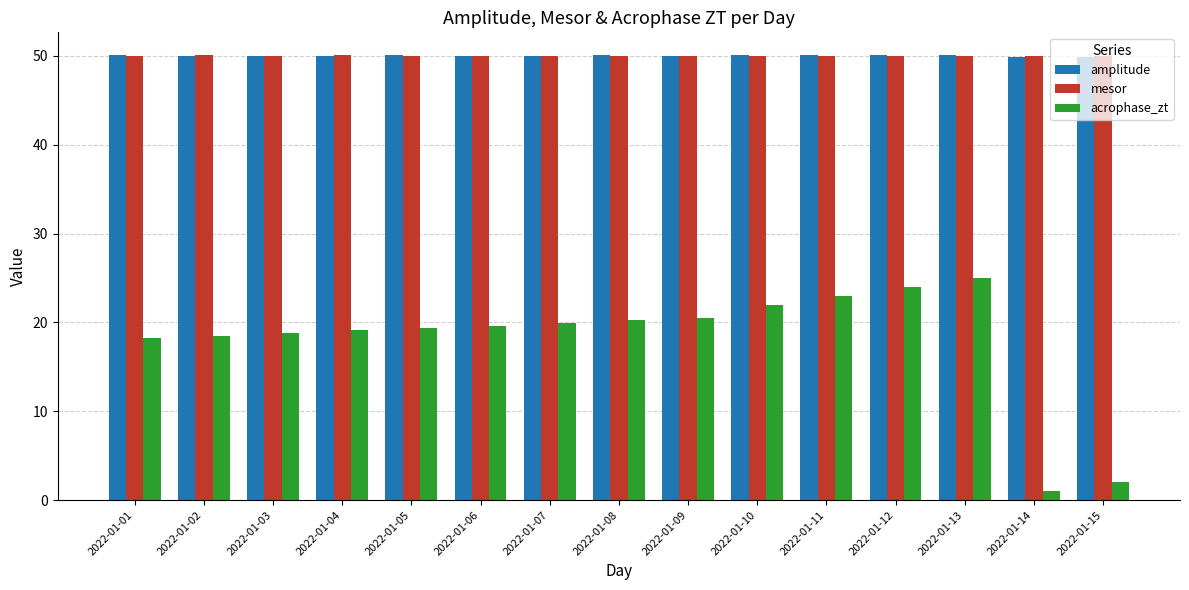

What is the lowest value of the amplitude series?

49.9